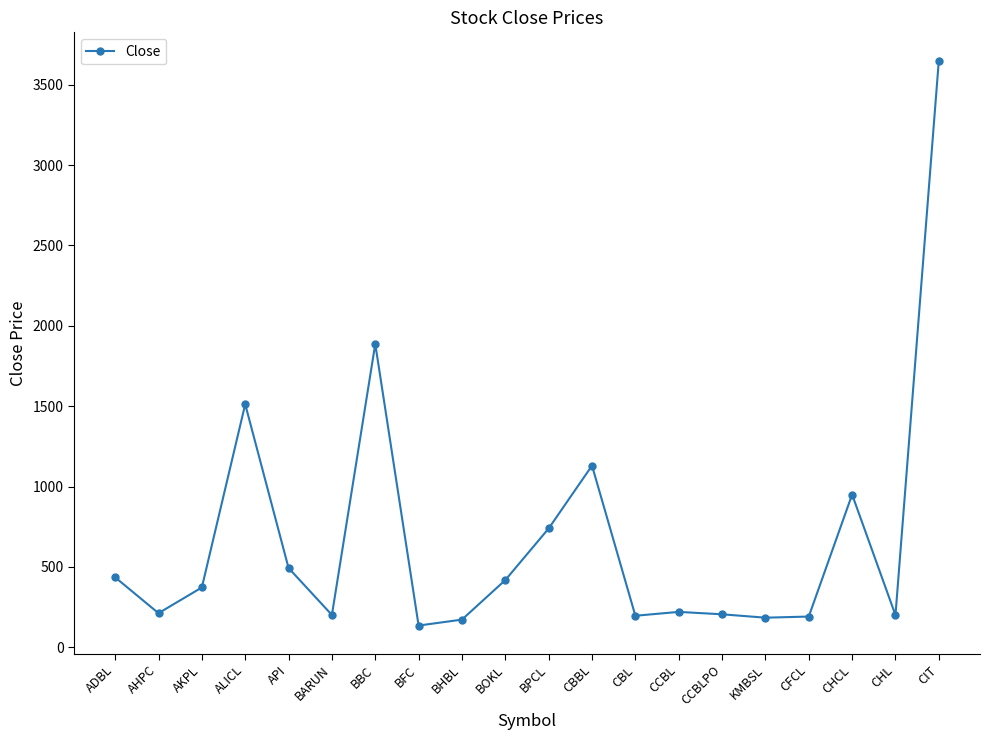

Is it true that the value at CFCL is 191?

True